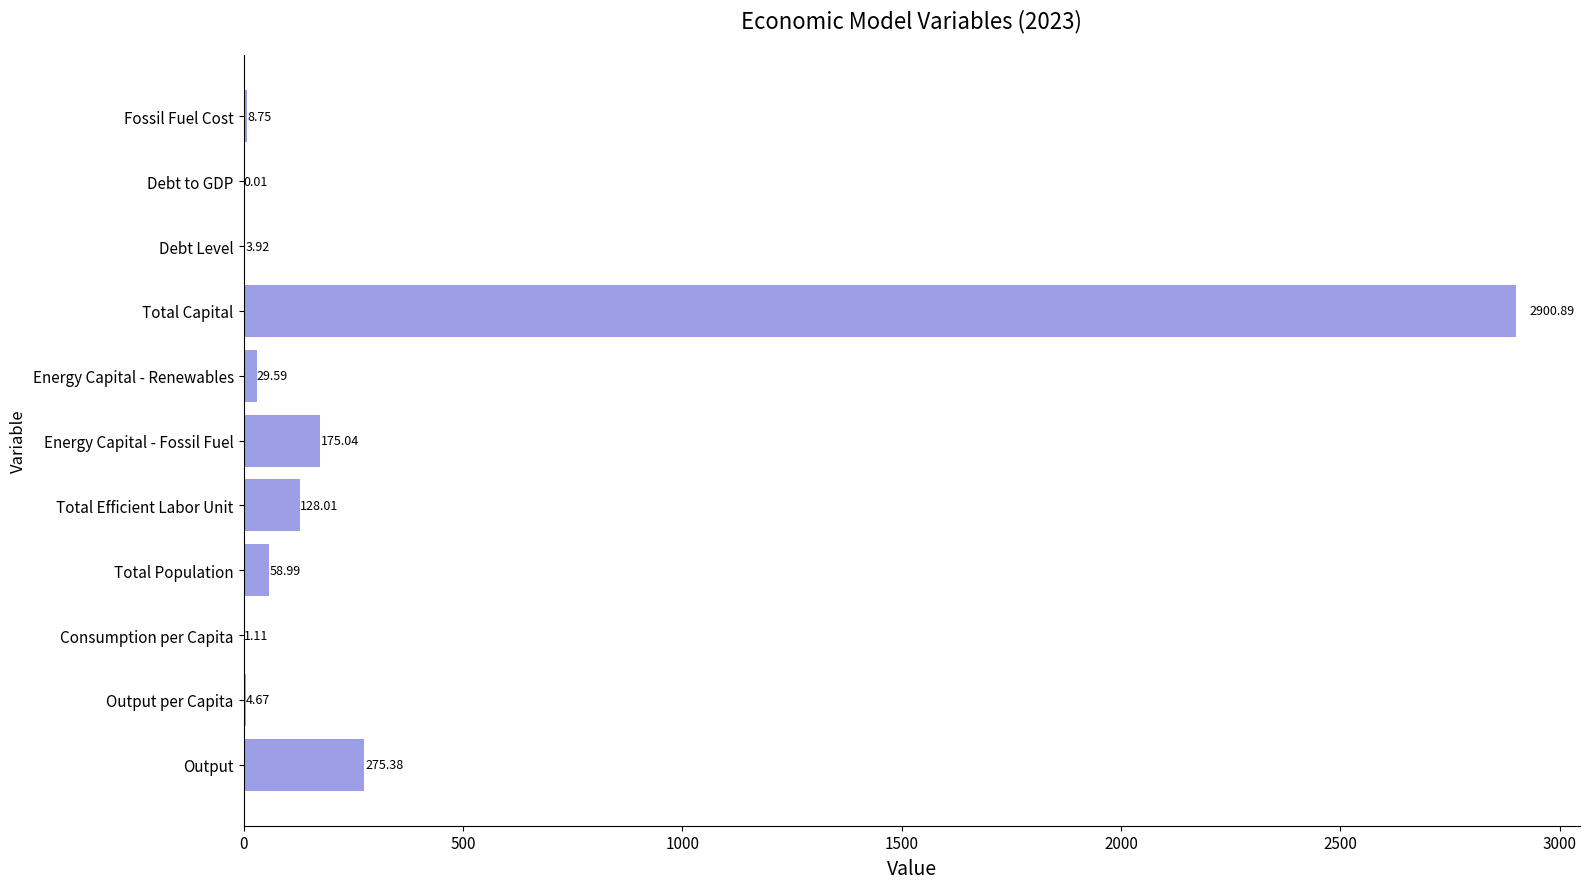

How many values exceed 29?

6